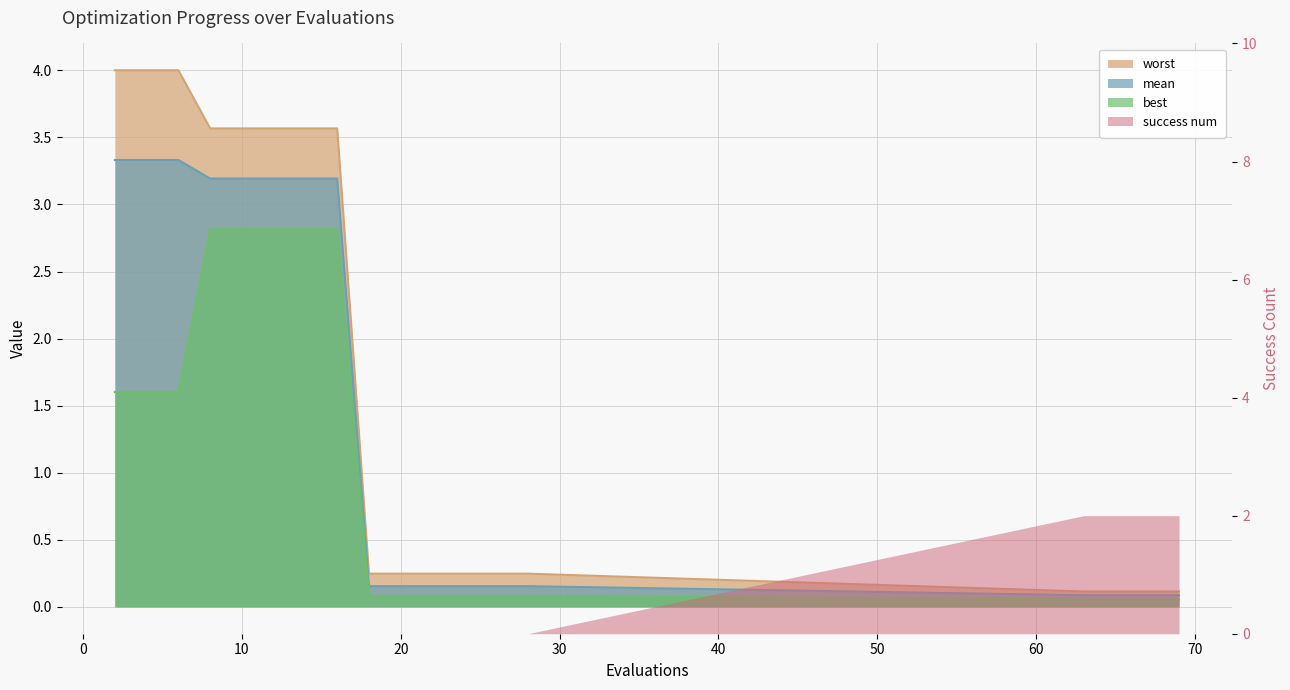

Does the chart display data point markers on the line(s)?

No